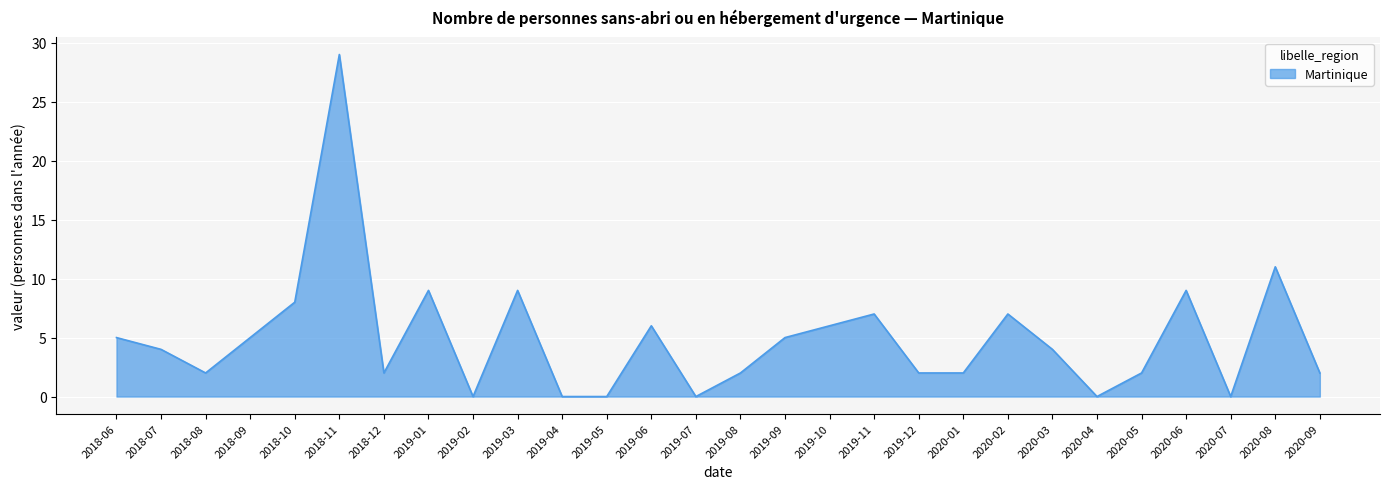

Reading left to right, list all the values displayed in this chart.

2018-06=5	2018-07=4	2018-08=2	2018-09=5	2018-10=8	2018-11=29	2018-12=2	2019-01=9	2019-02=0	2019-03=9	2019-04=0	2019-05=0	2019-06=6	2019-07=0	2019-08=2	2019-09=5	2019-10=6	2019-11=7	2019-12=2	2020-01=2	2020-02=7	2020-03=4	2020-04=0	2020-05=2	2020-06=9	2020-07=0	2020-08=11	2020-09=2